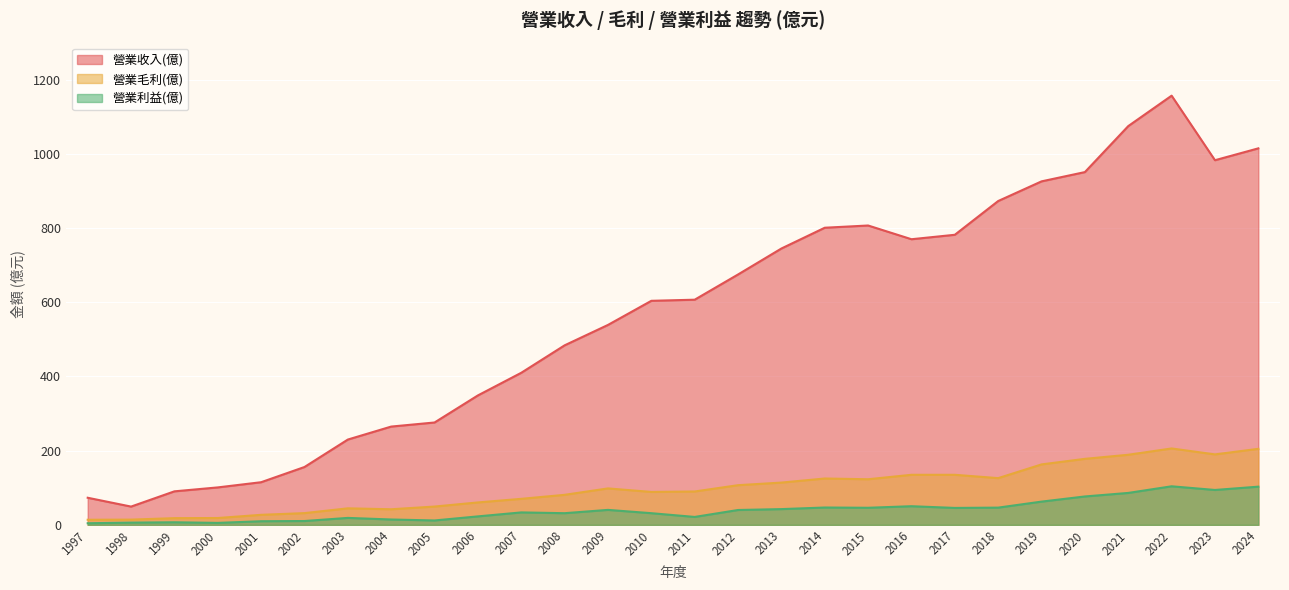

Reading left to right, extract all data points from this chart.

營業收入(億): 1997=73.1	1998=49.3	1999=90.4	2000=101.0	2001=115.0	2002=156.0	2003=230.0	2004=265.0	2005=276.0	2006=349.0	2007=410.0	2008=484.0	2009=539.0	2010=604.0	2011=607.0	2012=675.0	2013=745.0	2014=801.0	2015=807.0	2016=770.0	2017=782.0	2018=873.0	2019=926.0	2020=951.0	2021=1075.0	2022=1157.0	2023=983.0	2024=1015.0
營業毛利(億): 1997=13.8	1998=14.2	1999=18.1	2000=18.5	2001=27.1	2002=31.7	2003=44.6	2004=42.1	2005=49.4	2006=60.5	2007=70.2	2008=81.0	2009=98.3	2010=88.8	2011=90.0	2012=107.0	2013=114.0	2014=125.0	2015=123.0	2016=135.0	2017=135.0	2018=126.0	2019=163.0	2020=178.0	2021=189.0	2022=206.0	2023=190.0	2024=205.0
營業利益(億): 1997=4.4	1998=6.1	1999=7.0	2000=5.3	2001=9.8	2002=10.4	2003=18.8	2004=14.5	2005=11.9	2006=22.9	2007=33.6	2008=31.5	2009=40.4	2010=31.5	2011=21.4	2012=40.1	2013=42.5	2014=46.8	2015=46.1	2016=50.3	2017=45.7	2018=46.5	2019=62.7	2020=76.6	2021=86.1	2022=104.0	2023=94.1	2024=103.0